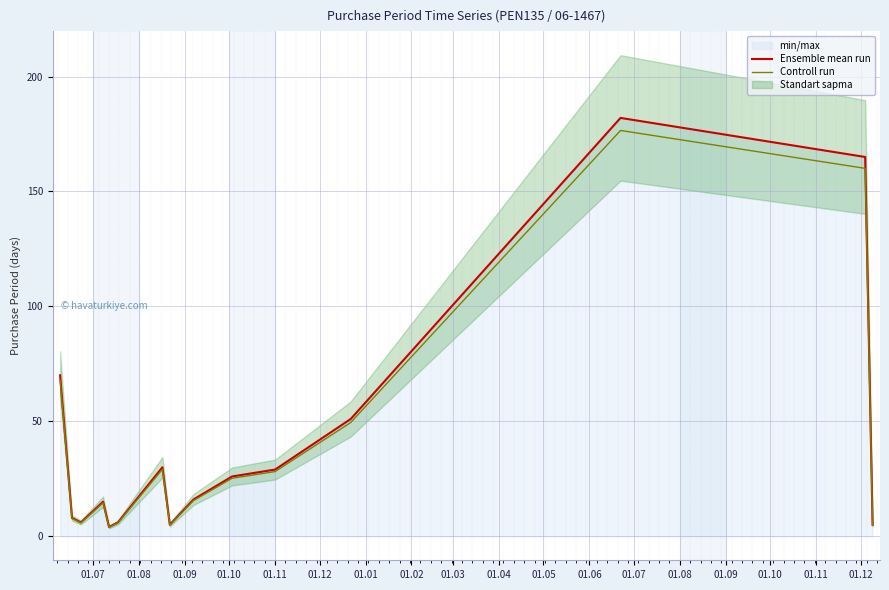

Reading right to left, transcribe all the data shown in this chart.

Ensemble mean run: 5.0	165.0	182.0	51.0	29.0	26.0	16.0	5.0	30.0	6.0	4.0	15.0	6.0	8.0	70.0
Controll run: 4.8	160.0	176.5	49.5	28.1	25.2	15.5	4.8	29.1	5.8	3.9	14.5	5.8	7.8	67.9